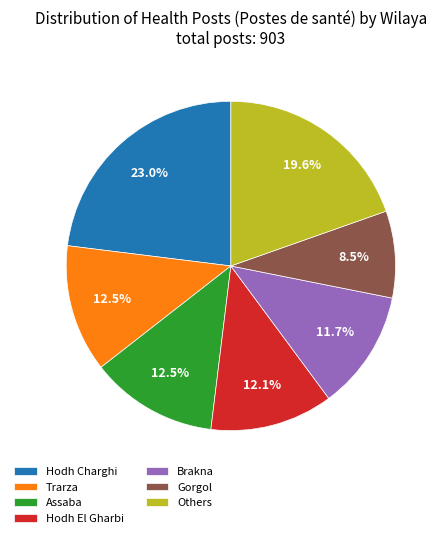

True or false: Brakna accounts for 12% of the total.

True